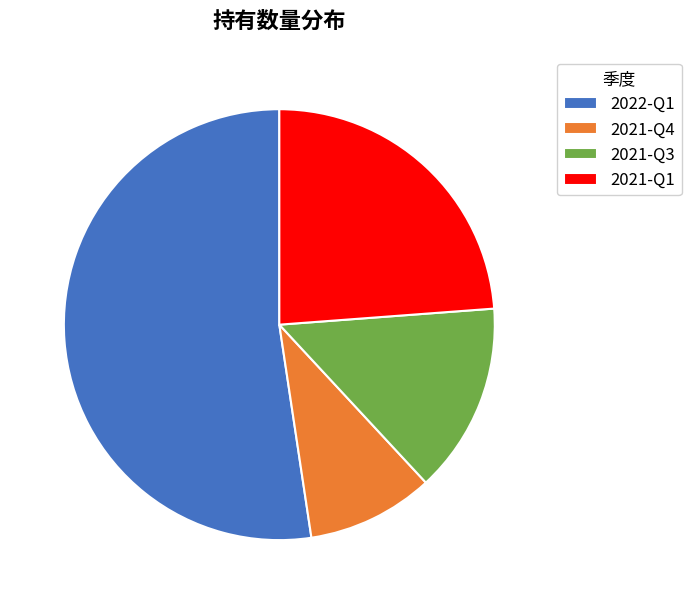

Approximately how many times larger is the value at 2022-Q1 compared to 2021-Q4?

5.5